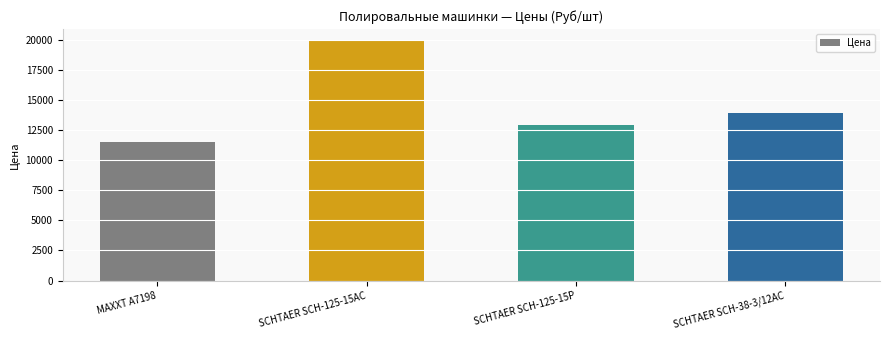

What is the sum of all values?

58200